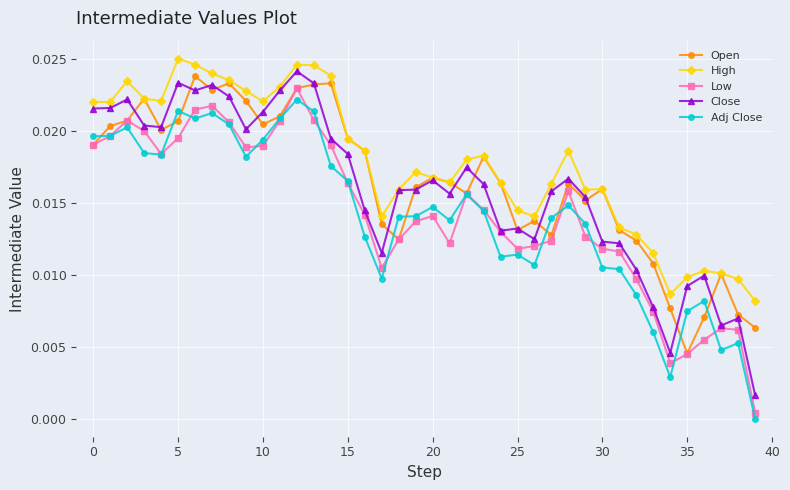

List the series in order of their peak value, highest first.

High, Close, Open, Low, Adj Close